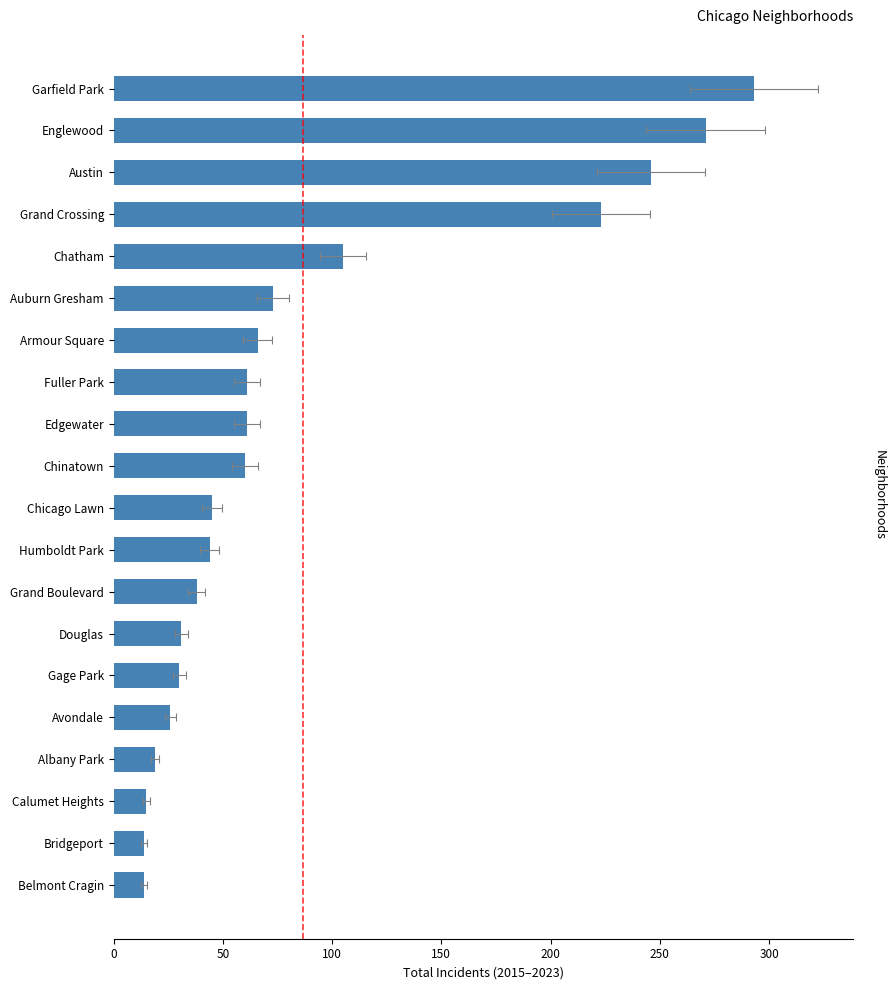

Read the value at Fuller Park.

61